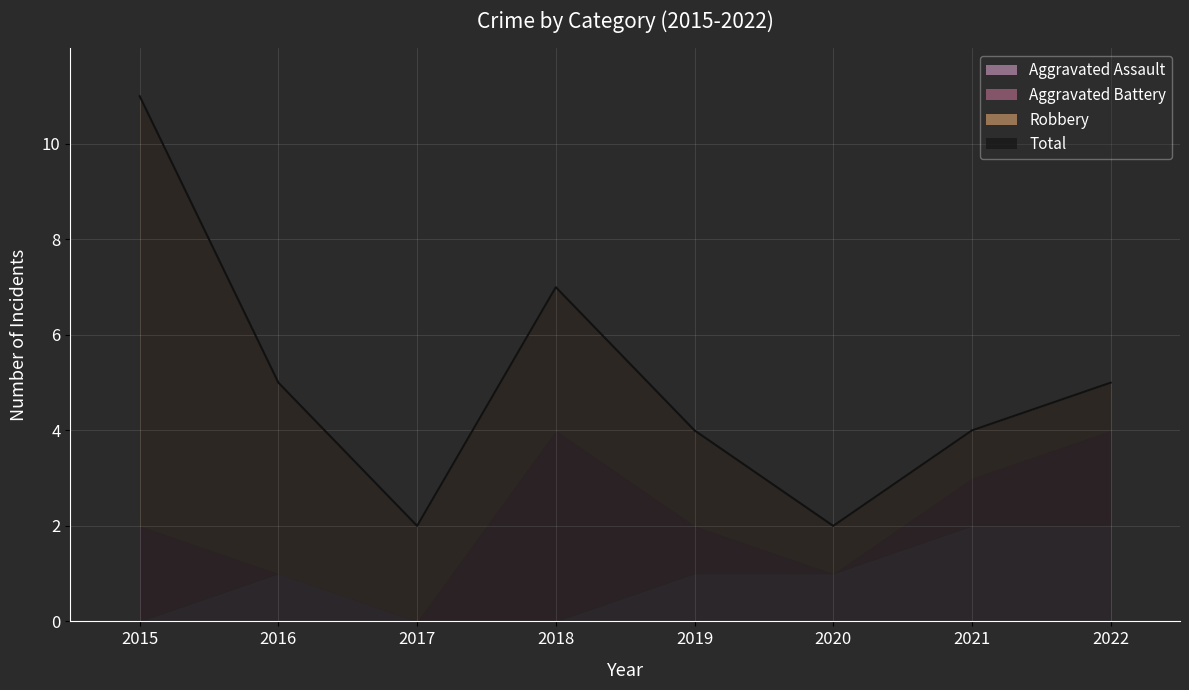

Which series has the largest range (max minus min)?

Robbery